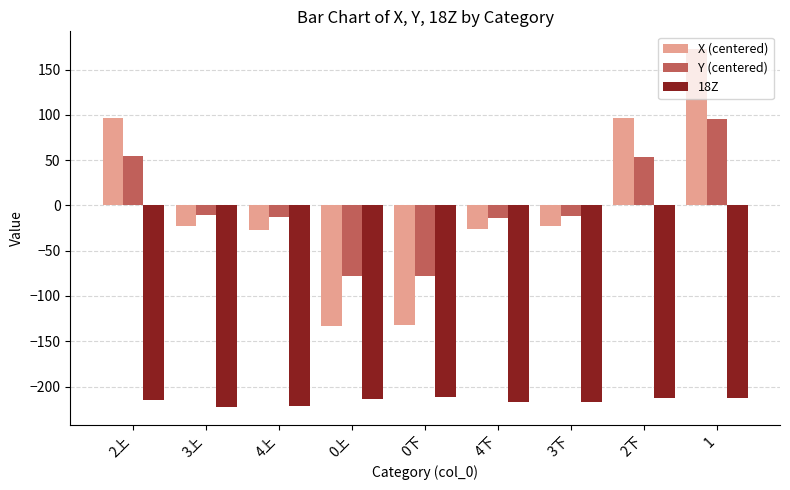

What is the minimum value shown in the chart?

-222.5